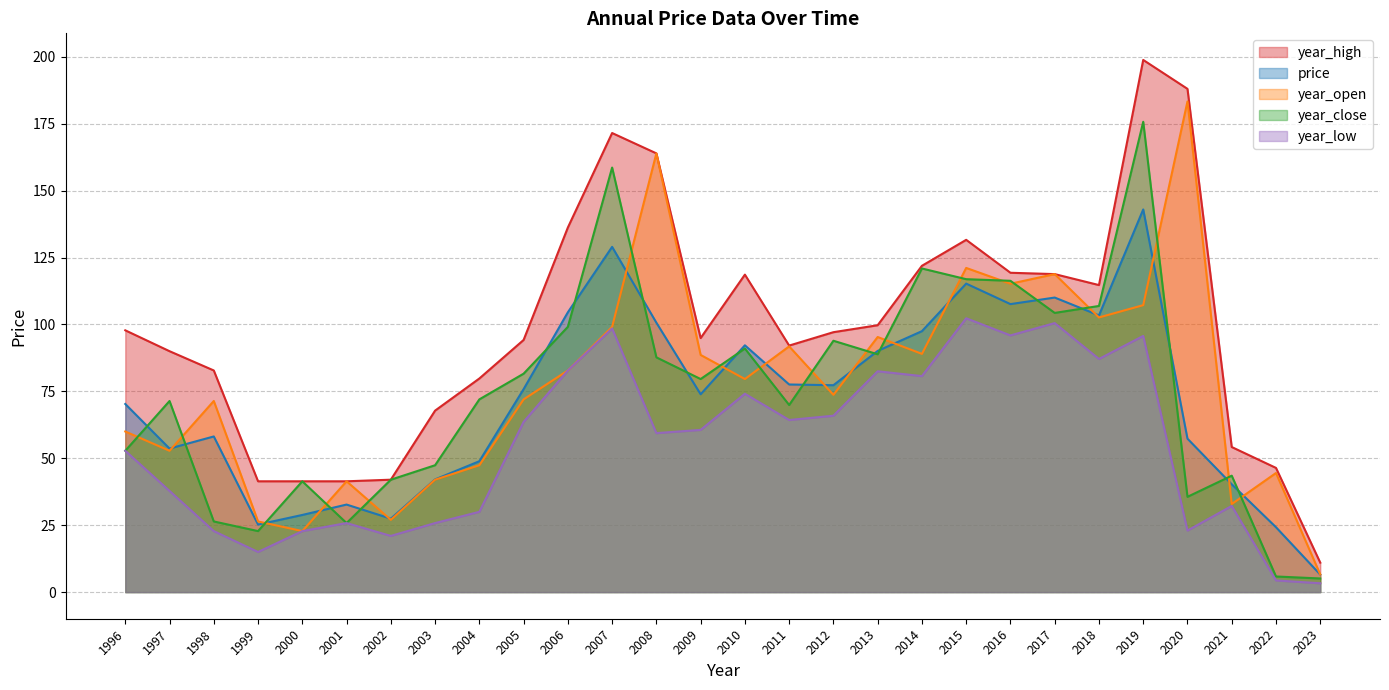

What is the spread (max minus min) of values at 2004?

49.8